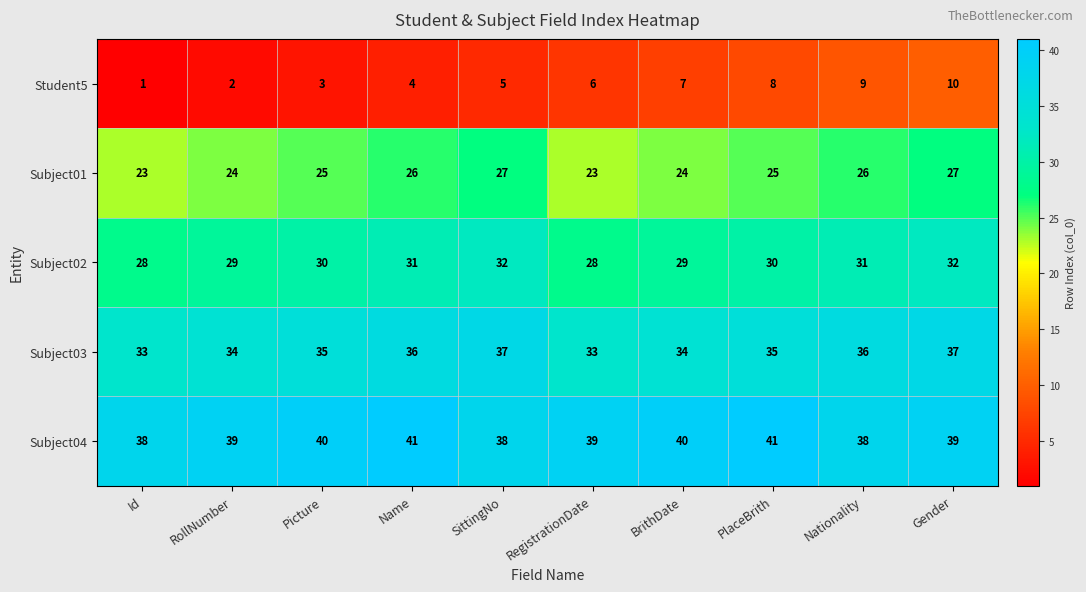

How many categories are shown in the chart?

10